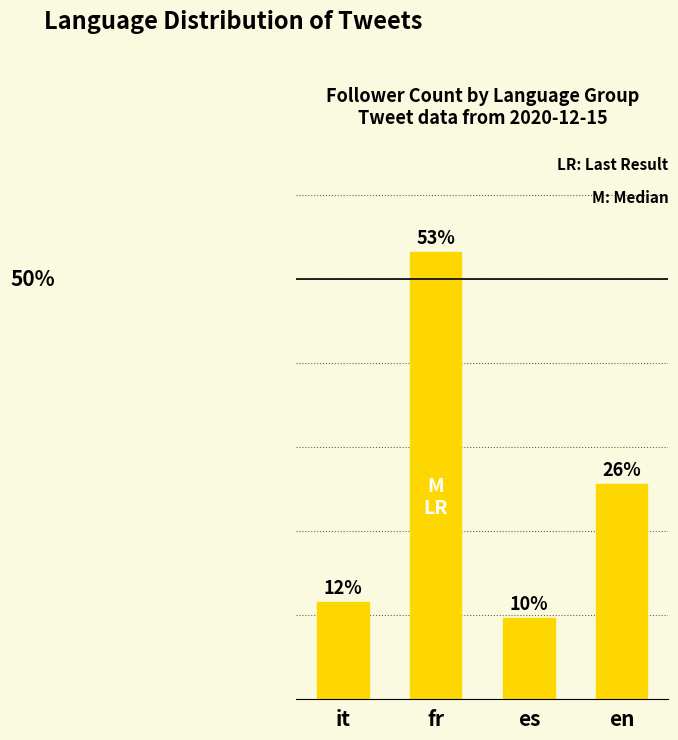

Between fr and en, which is larger?

fr